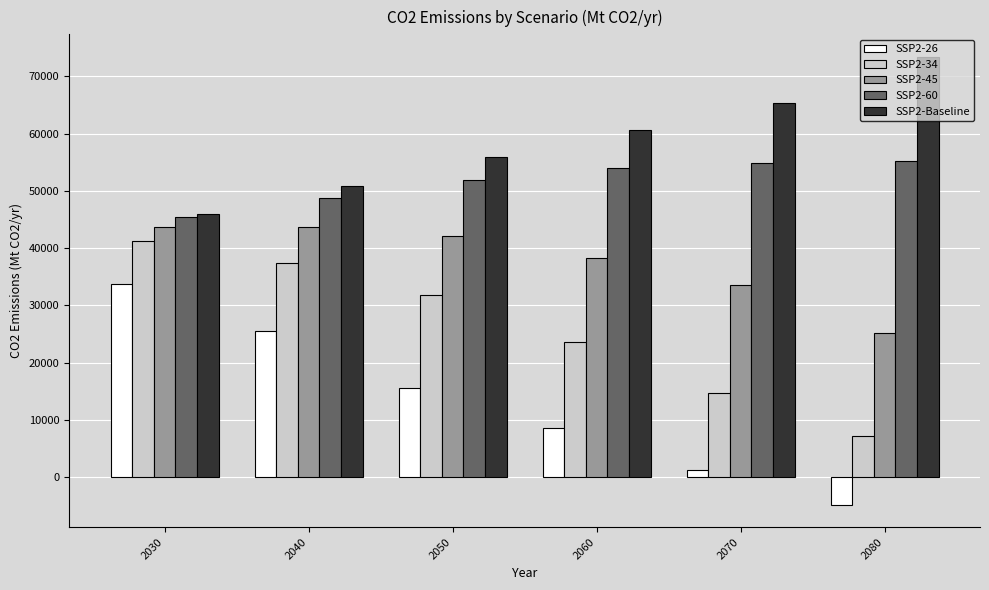

True or false: SSP2-34 has a value of 31903.0 at 2050.

True